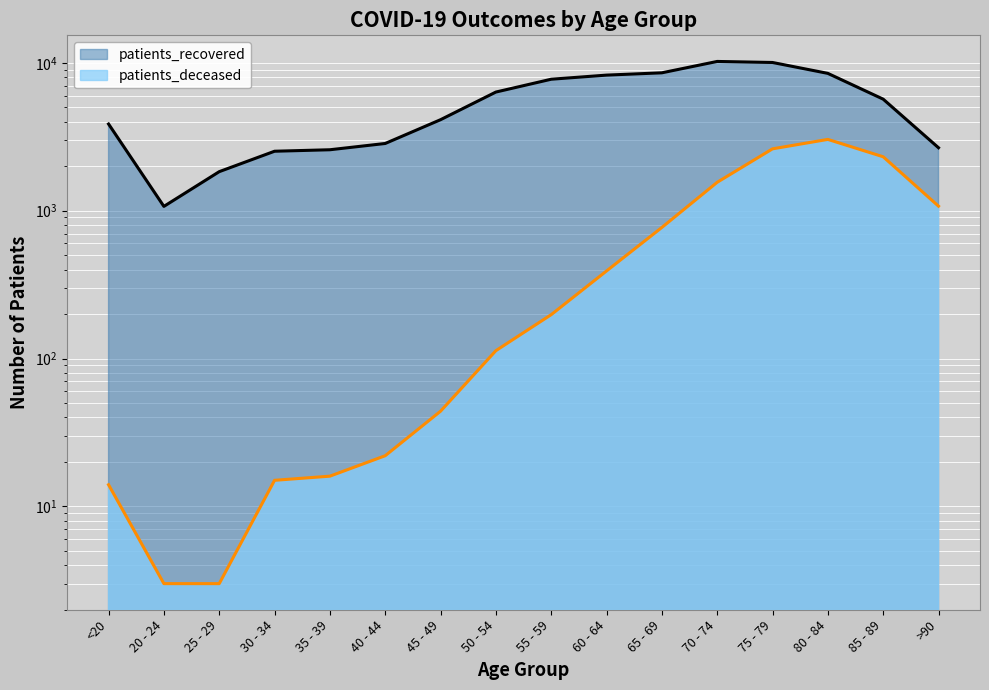

List the series in order of their peak value, highest first.

patients_recovered, patients_deceased